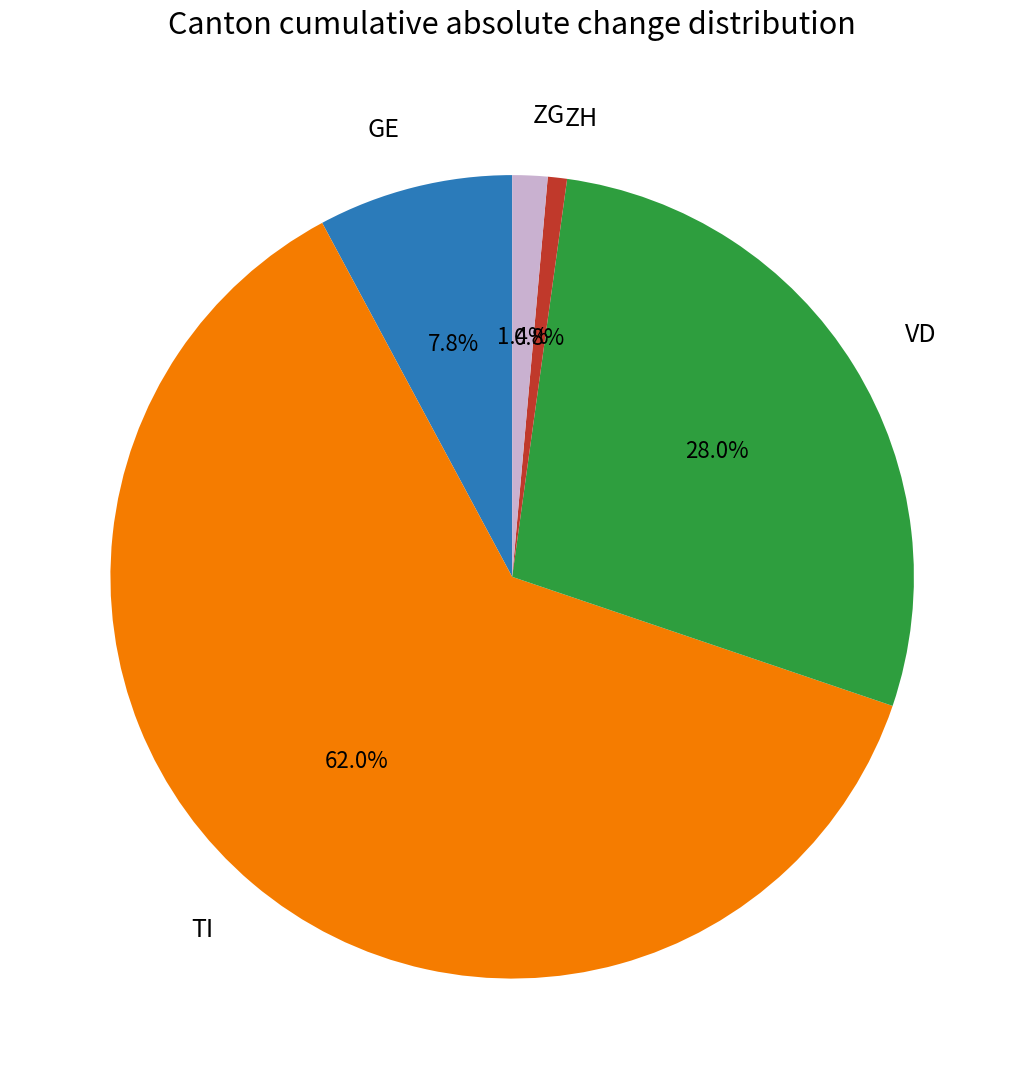

Does any single category account for the majority?

Yes